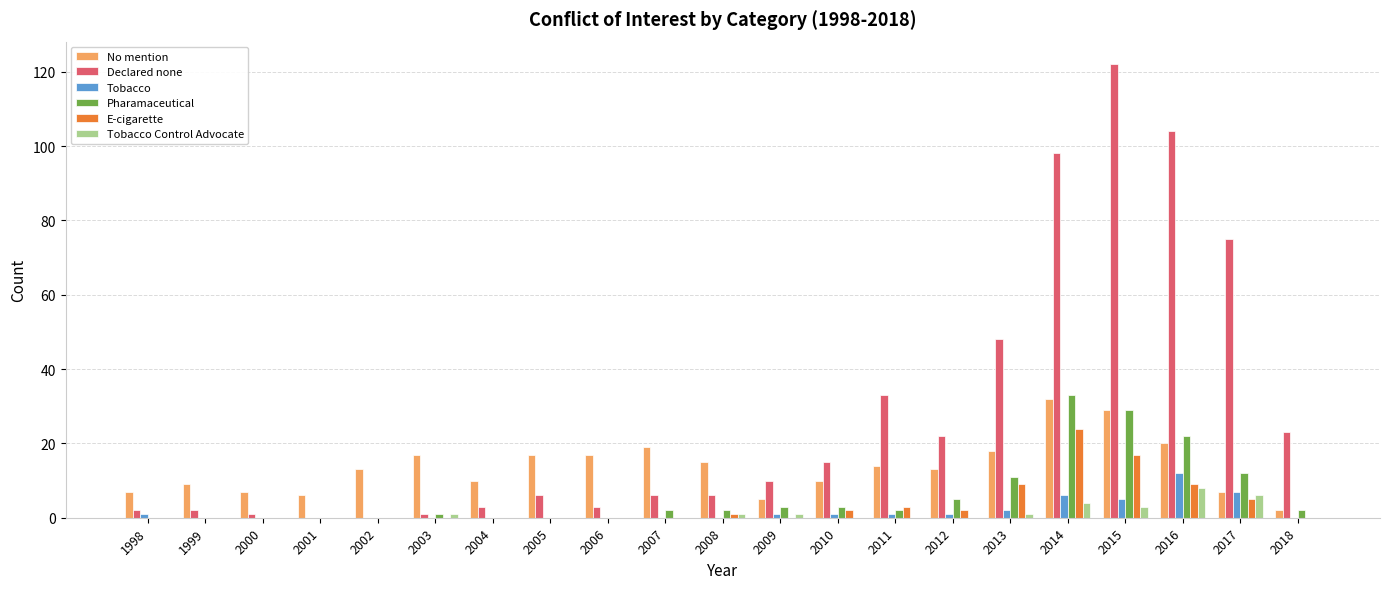

How many distinct data groups are displayed?

6